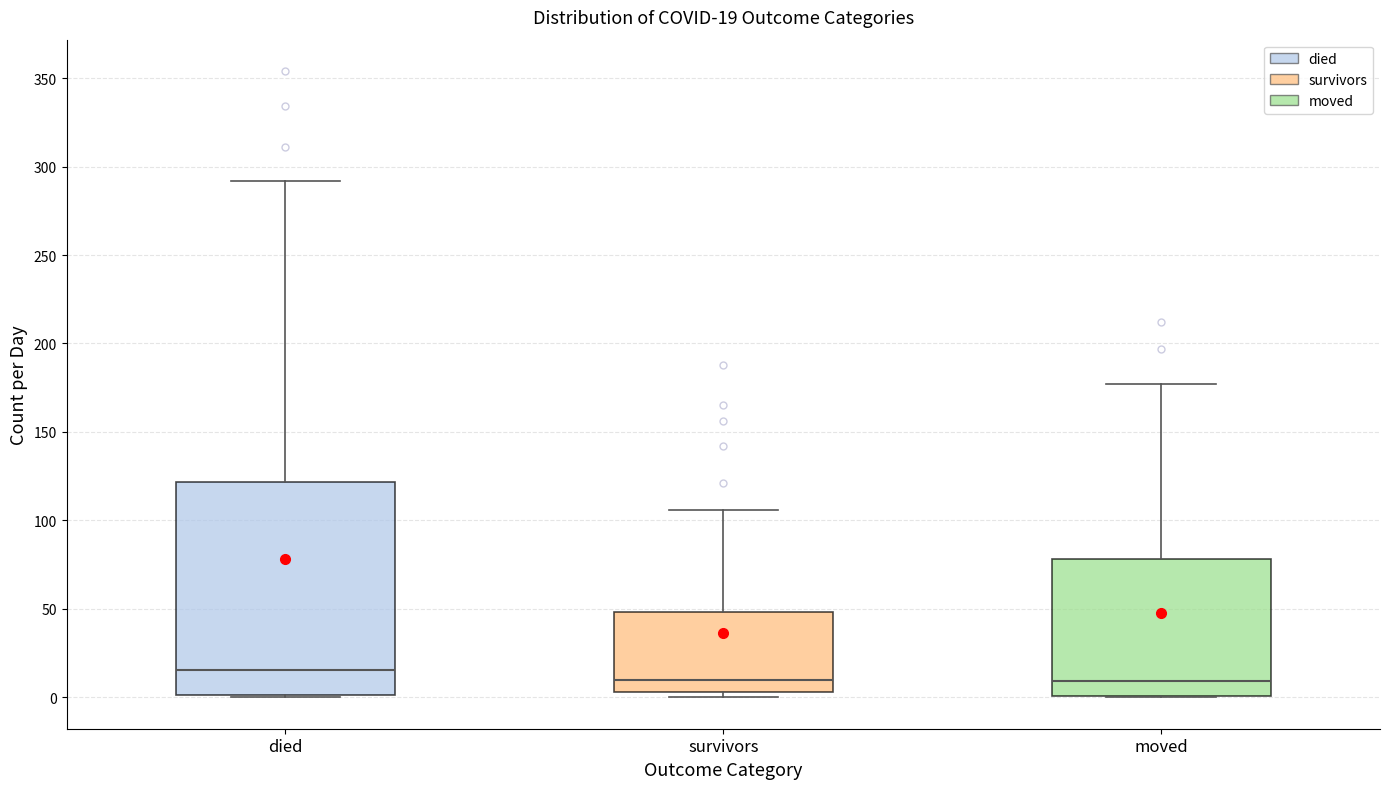

Which box has the highest median line?

died